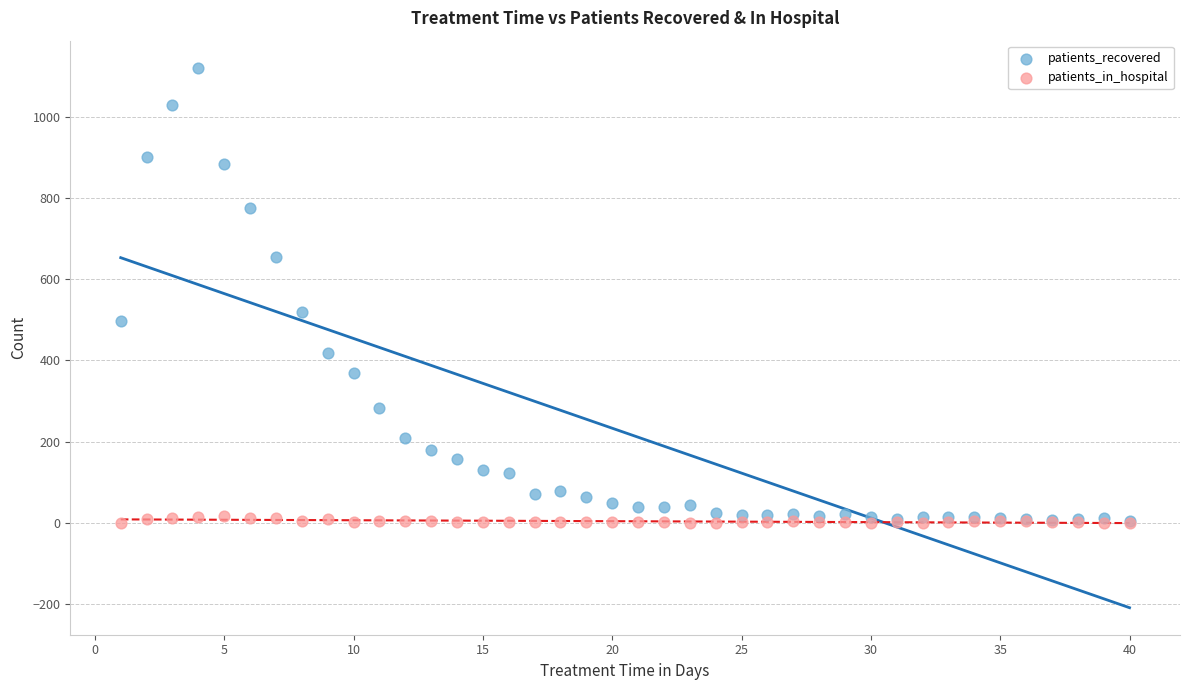

Across all series, what Y value is closest to 560?

519